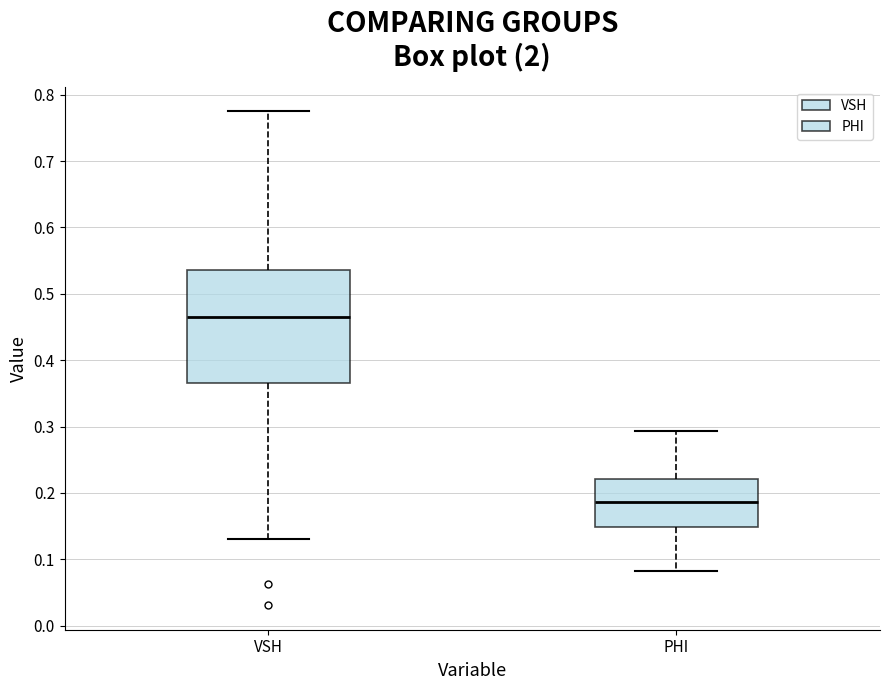

Comparing the boxes themselves (not the whiskers), which one is the tallest?

VSH